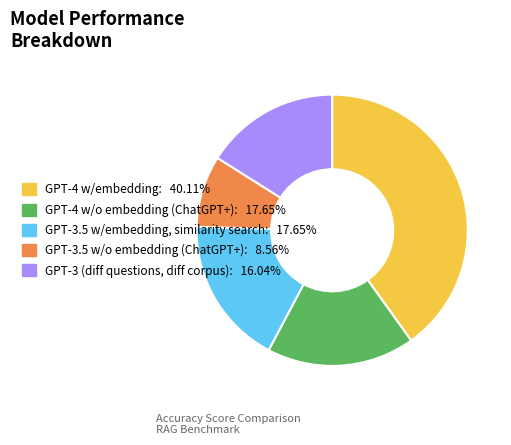

What is the largest slice in the pie chart?

GPT-4 w/embedding